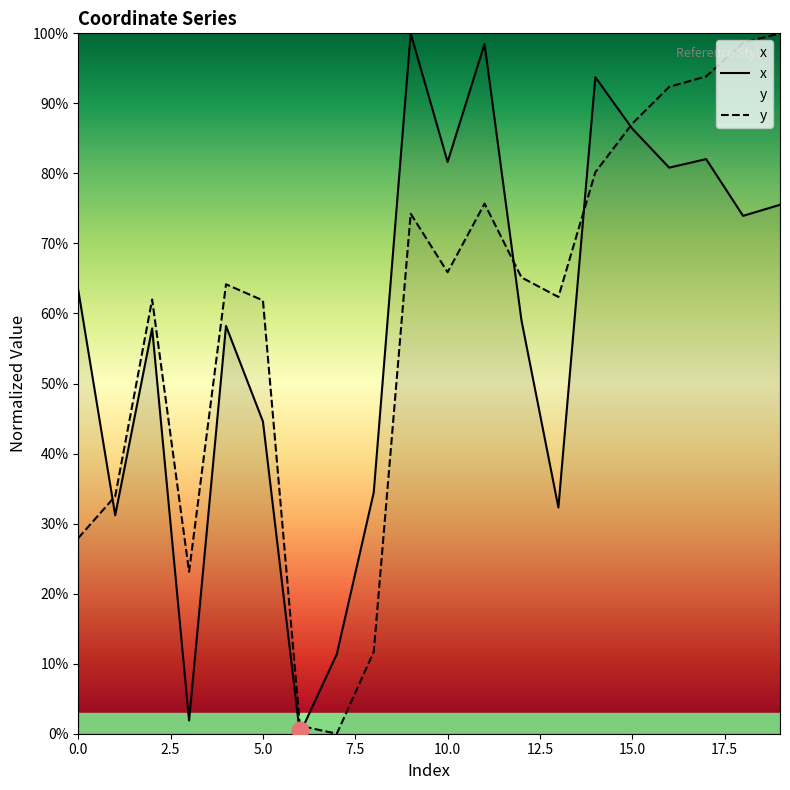

Reading left to right, list all the values displayed in this chart.

x: 0.6	0.3	0.6	0.0	0.6	0.4	0.0	0.1	0.3	1.0	0.8	1.0	0.6	0.3	0.9	0.9	0.8	0.8	0.7	0.8
y: 0.3	0.3	0.6	0.2	0.6	0.6	0.0	0.0	0.1	0.7	0.7	0.8	0.7	0.6	0.8	0.9	0.9	0.9	1.0	1.0